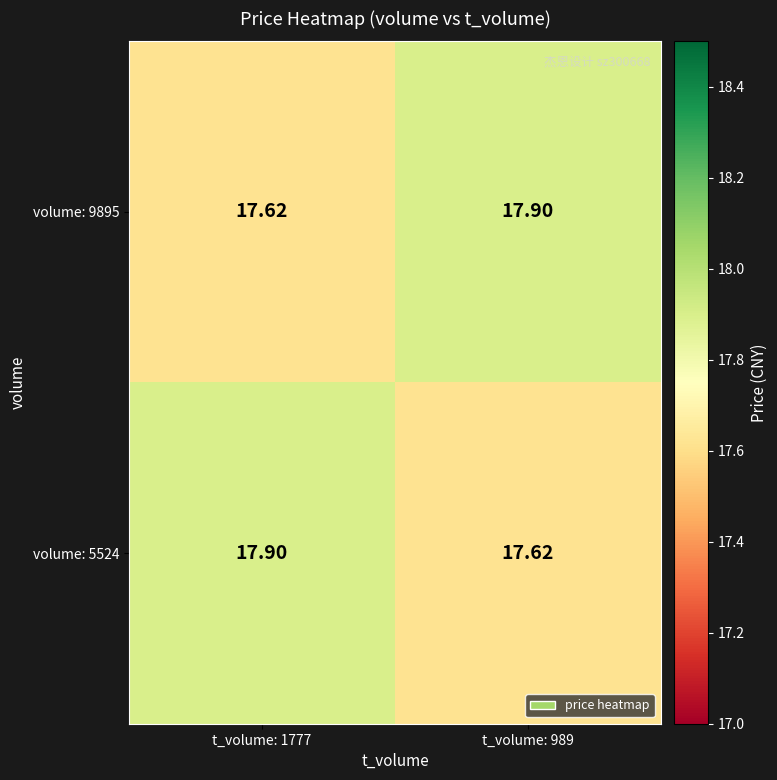

Is the value of volume: 9895 at t_volume: 989 greater than the value of volume: 5524 at t_volume: 989?

Yes